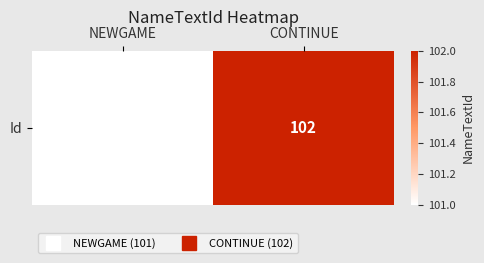

True or false: the data shows 102 at CONTINUE.

True